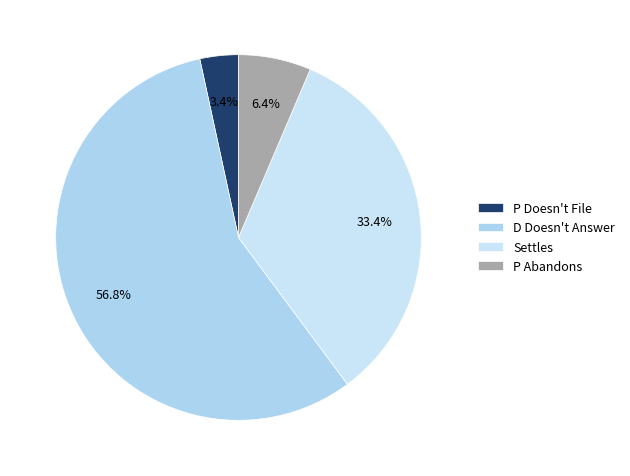

Which slice is the largest?

D Doesn't Answer